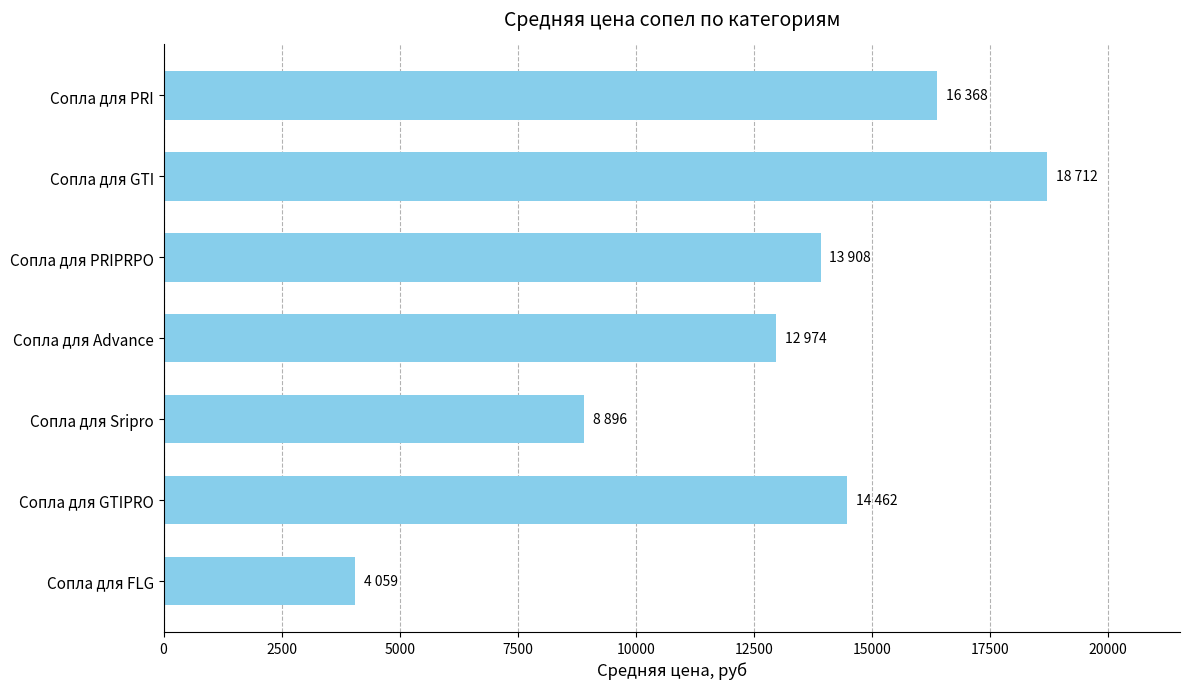

The chart shows a value of 6432 at Сопла для Advance. True or false?

False